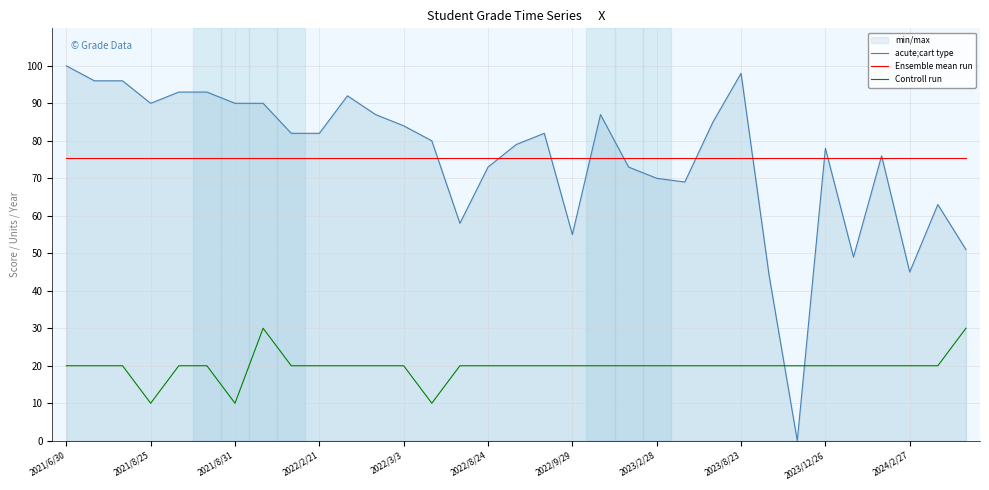

At which category is the sum across all series the highest?

2021/6/30